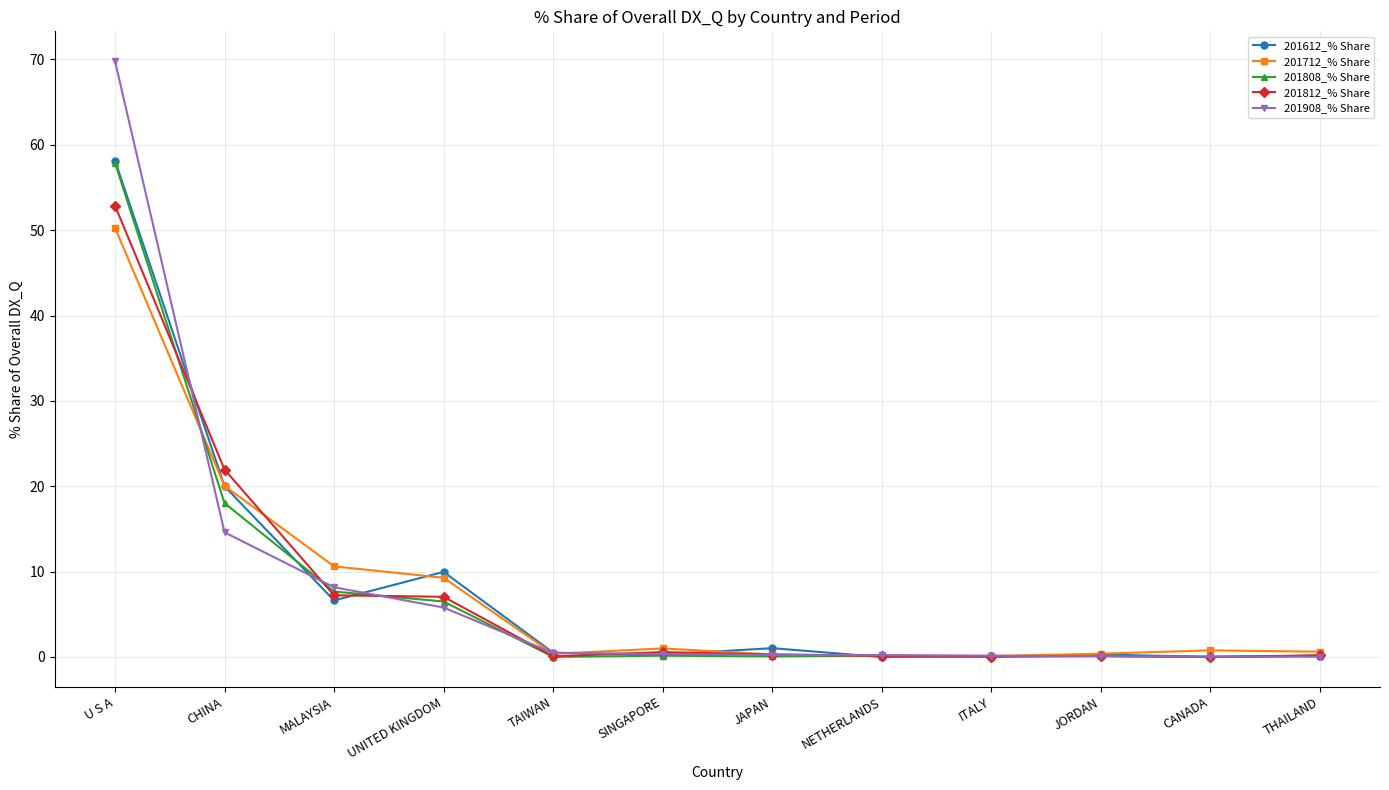

Is it true that 201908_% Share equals 25.7 at CHINA?

False